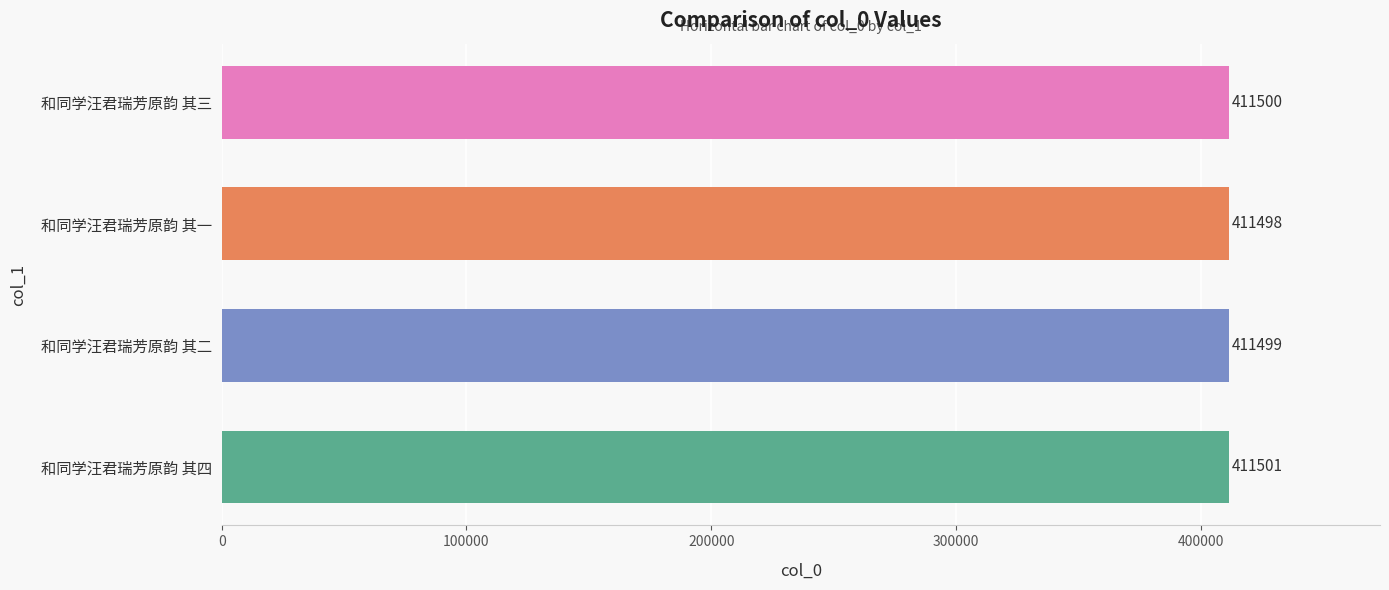

What is the maximum value shown in the chart?

411501